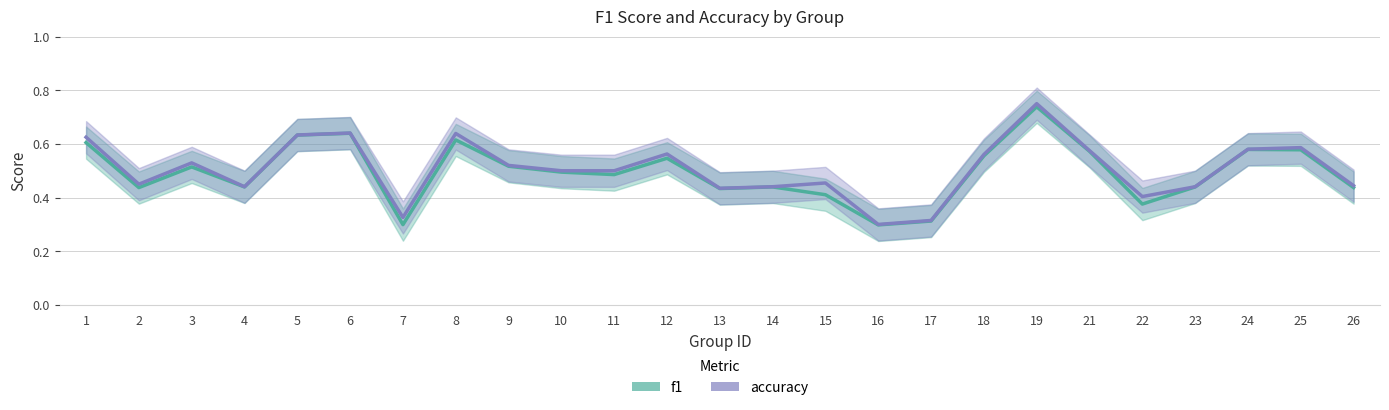

Count the number of data series in this chart.

2